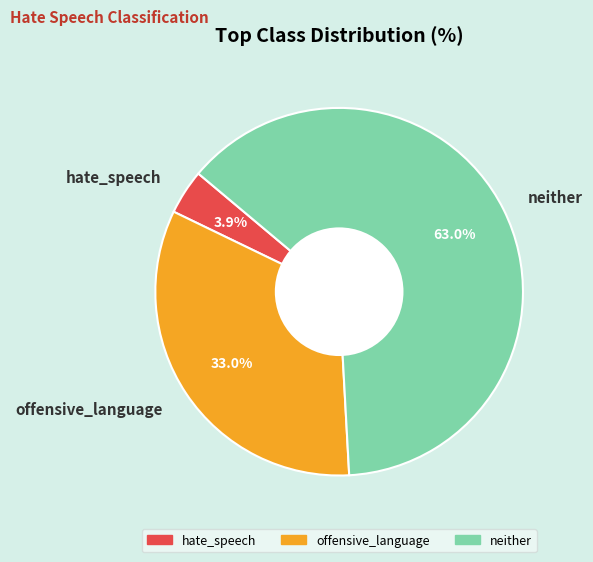

What is the ratio of the value at offensive_language to the value at neither?

0.5